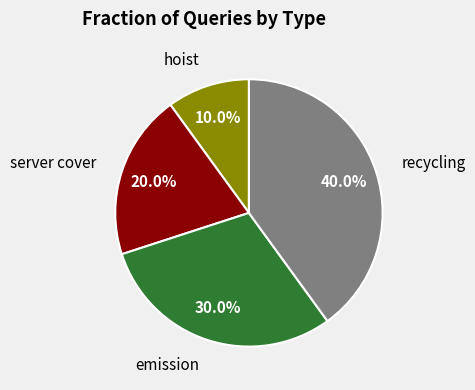

How many slices are in this pie chart?

4